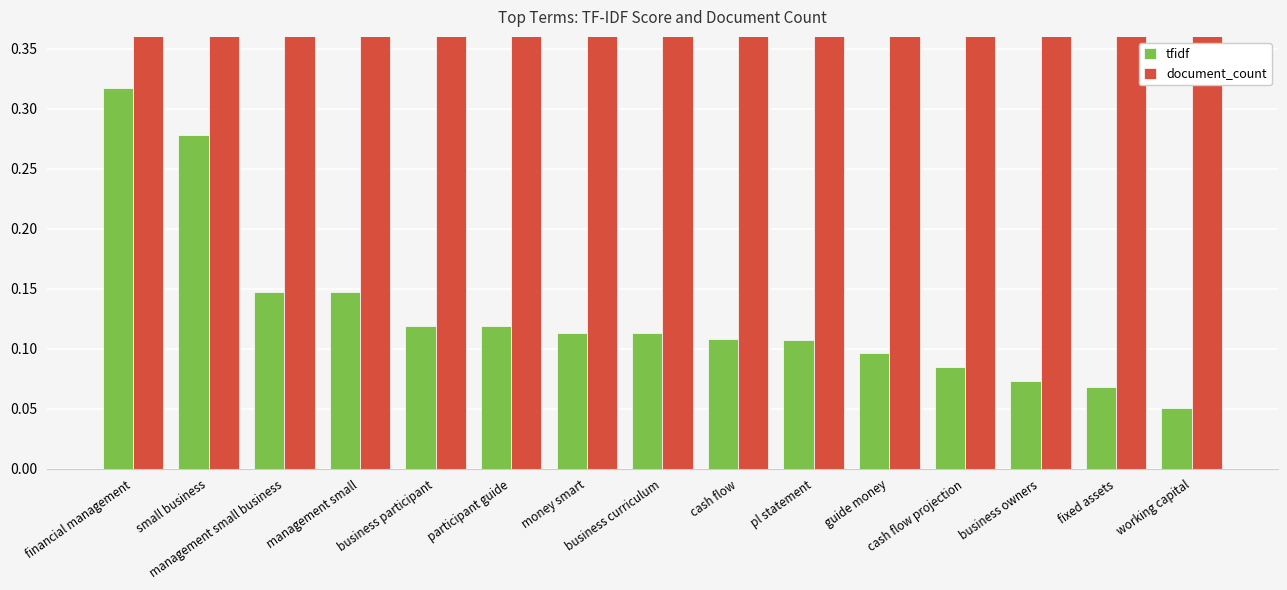

What is the difference between the second highest and minimum values in the tfidf series?

0.2